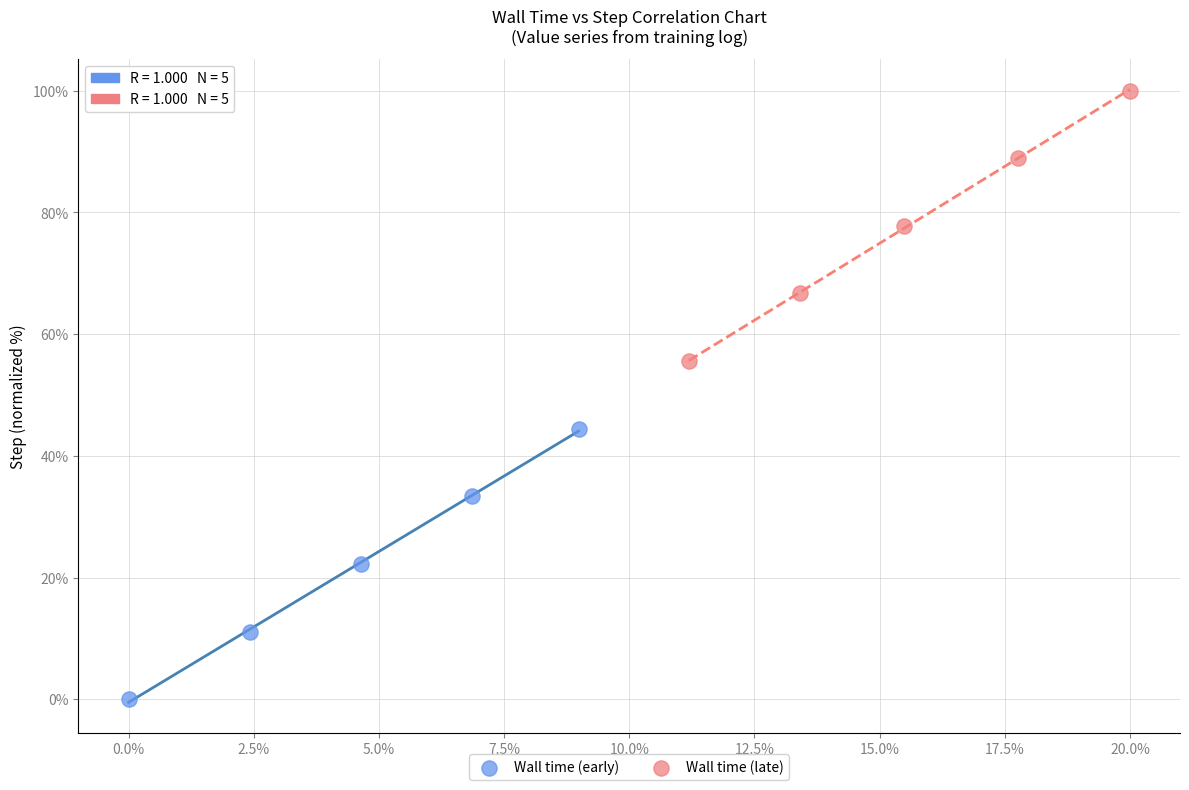

Which series contains the highest Y value?

Wall time (late)